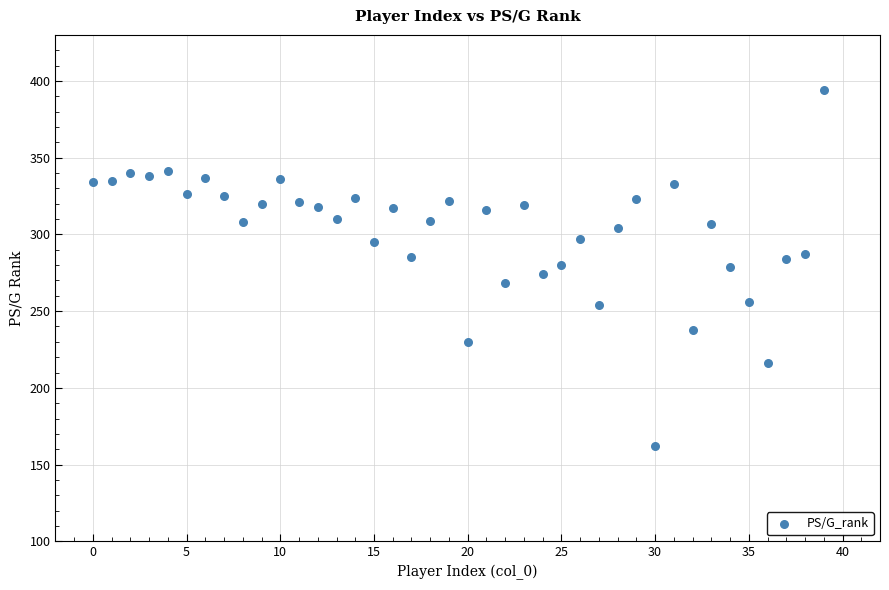

What is the range of Y values (max minus min)?

232